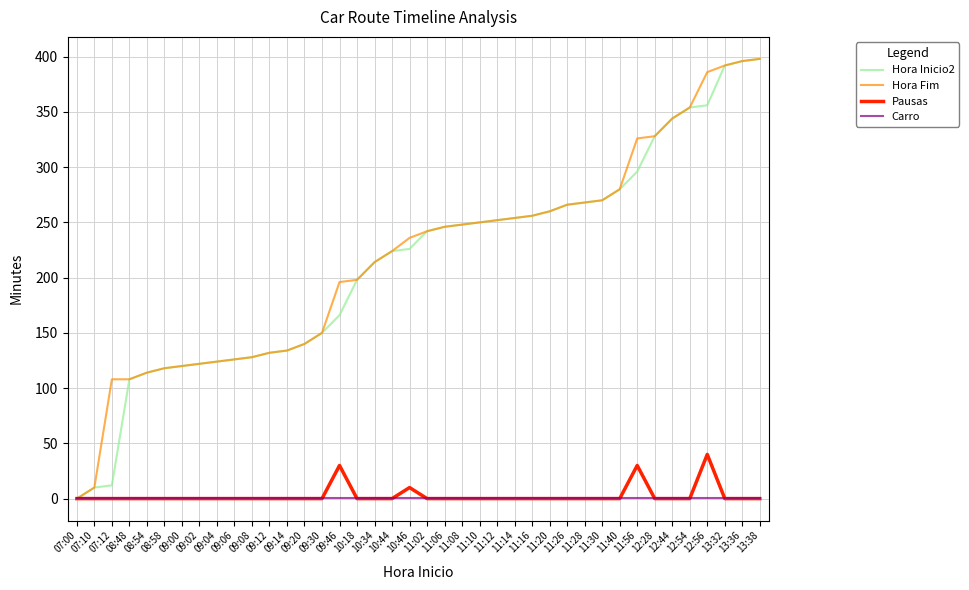

Reading left to right, extract all data points from this chart.

Hora Inicio2: 0	10	12	108	114	118	120	122	124	126	128	132	134	140	150	166	198	214	224	226	242	246	248	250	252	254	256	260	266	268	270	280	296	328	344	354	356	392	396	398
Hora Fim: 0	10	108	108	114	118	120	122	124	126	128	132	134	140	150	196	198	214	224	236	242	246	248	250	252	254	256	260	266	268	270	280	326	328	344	354	386	392	396	398
Pausas: 0	0	0	0	0	0	0	0	0	0	0	0	0	0	0	30	0	0	0	10	0	0	0	0	0	0	0	0	0	0	0	0	30	0	0	0	40	0	0	0
Carro: 1	1	1	1	1	1	1	1	1	1	1	1	1	1	1	1	1	1	1	1	1	1	1	1	1	1	1	1	1	1	1	1	1	1	1	1	1	1	1	1